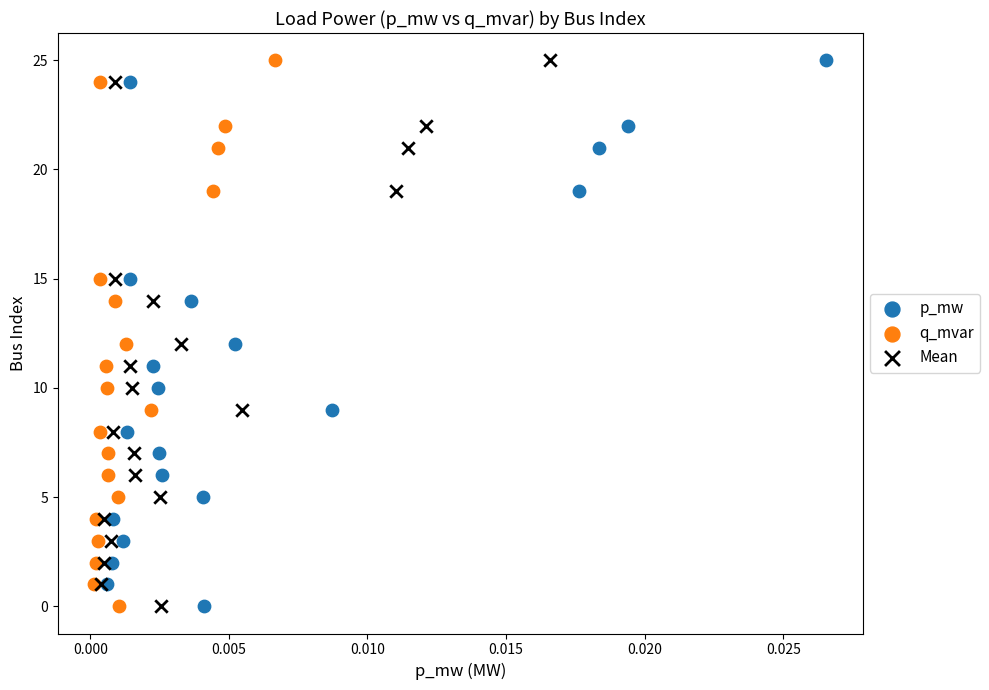

What are all the series names shown in the legend?

p_mw, q_mvar, Mean